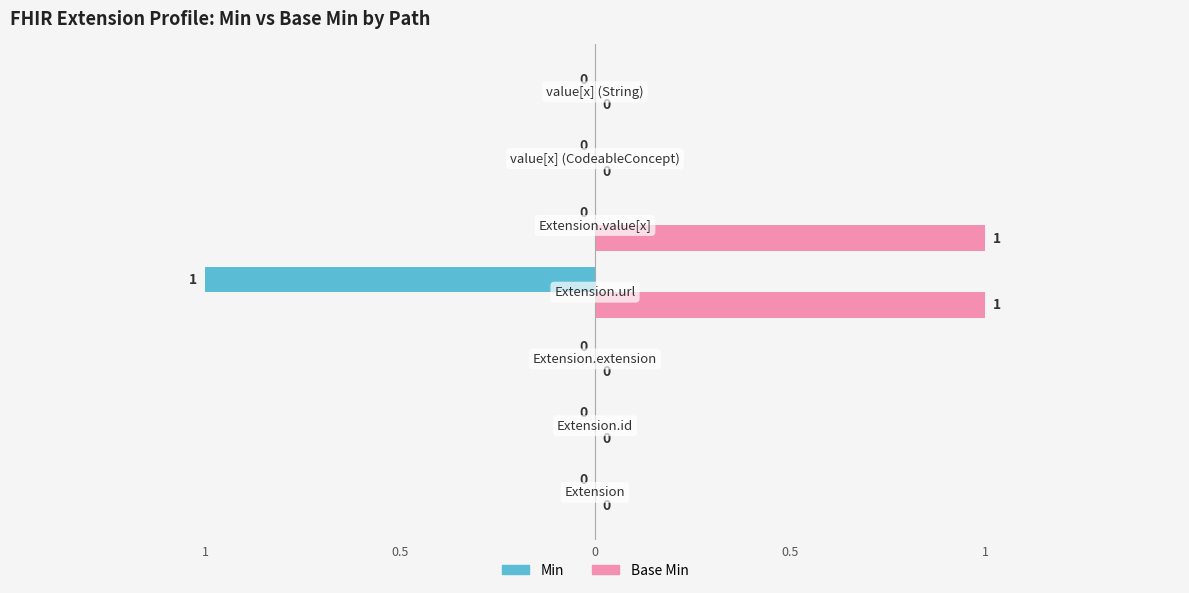

What are all the series names shown in the legend?

Min, Base Min